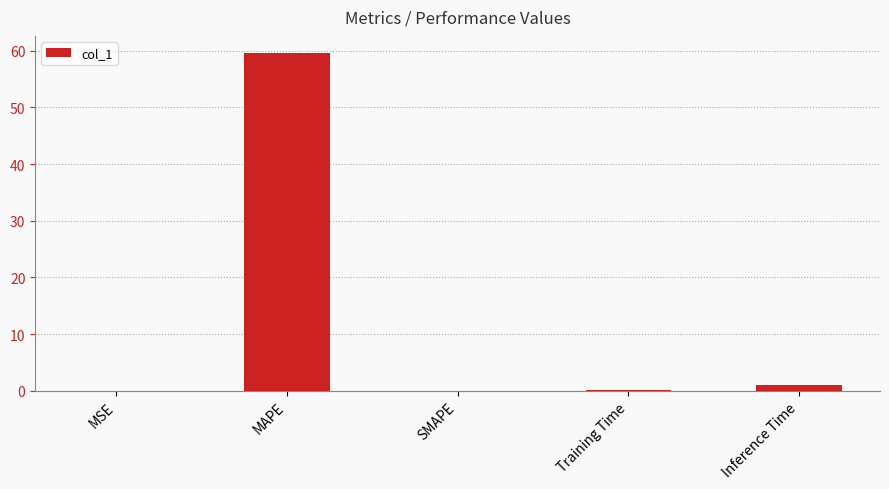

Is it true that the value at MSE is 0.0?

True